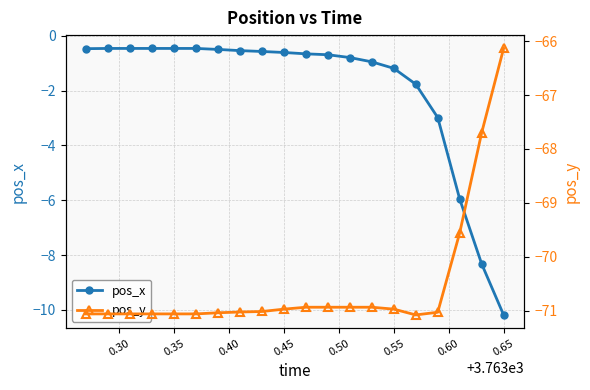

What is the maximum value for pos_x?

-0.5